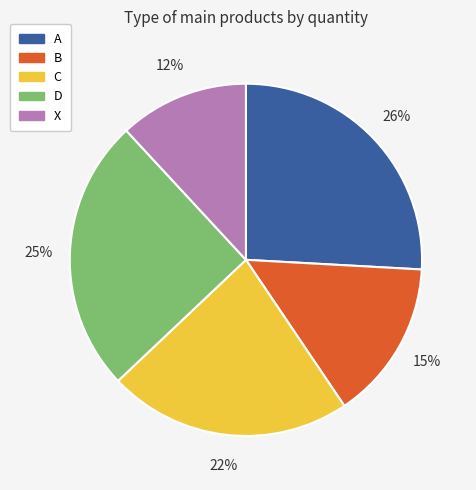

Does any single category account for the majority?

No